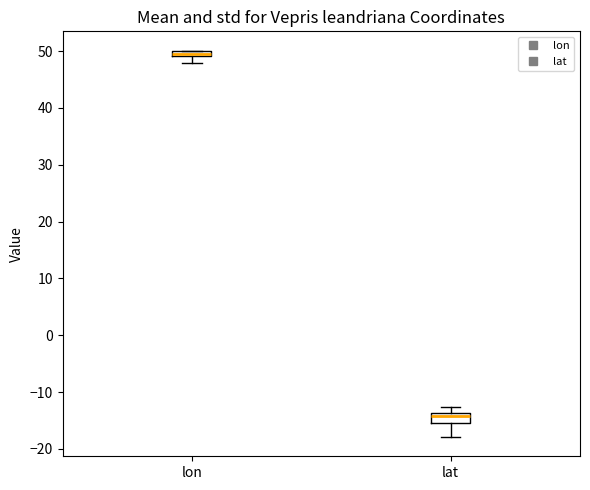

Which box's median line is the lowest?

lat